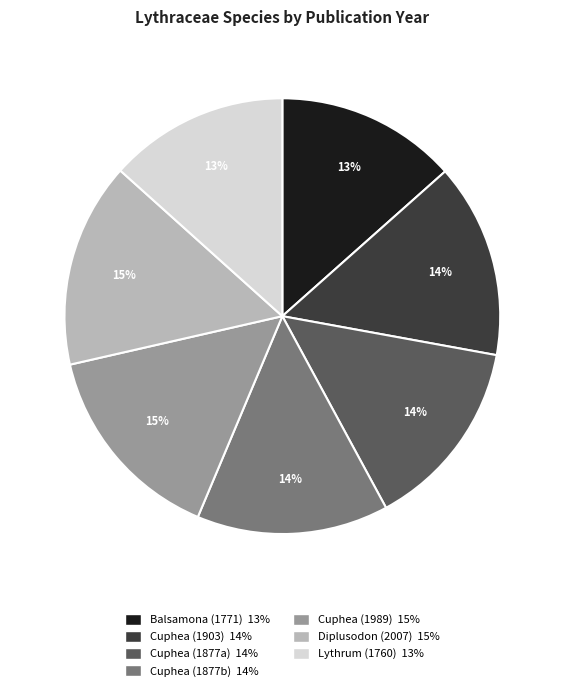

How many segments does this pie chart have?

7